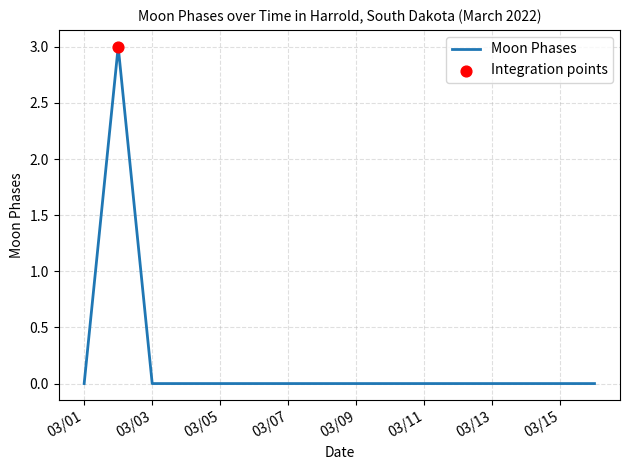

What is the maximum value shown in the chart?

3